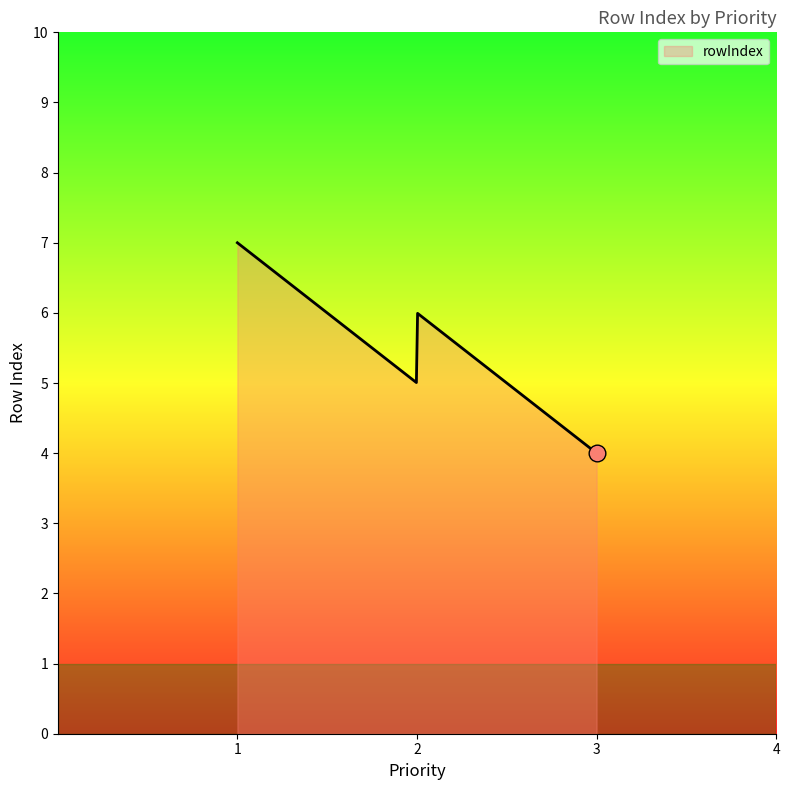

What is the greatest value displayed?

7.0